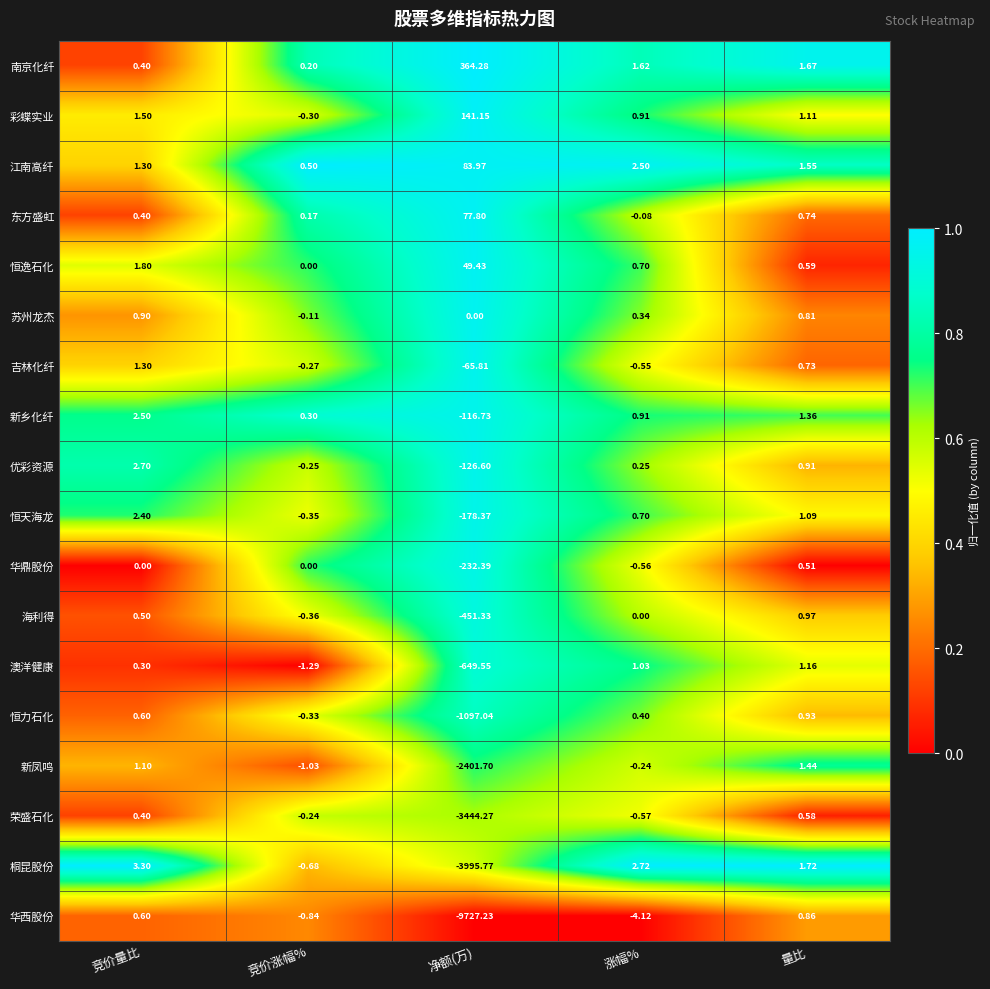

At which label is 东方盛虹 closest to 38?

量比